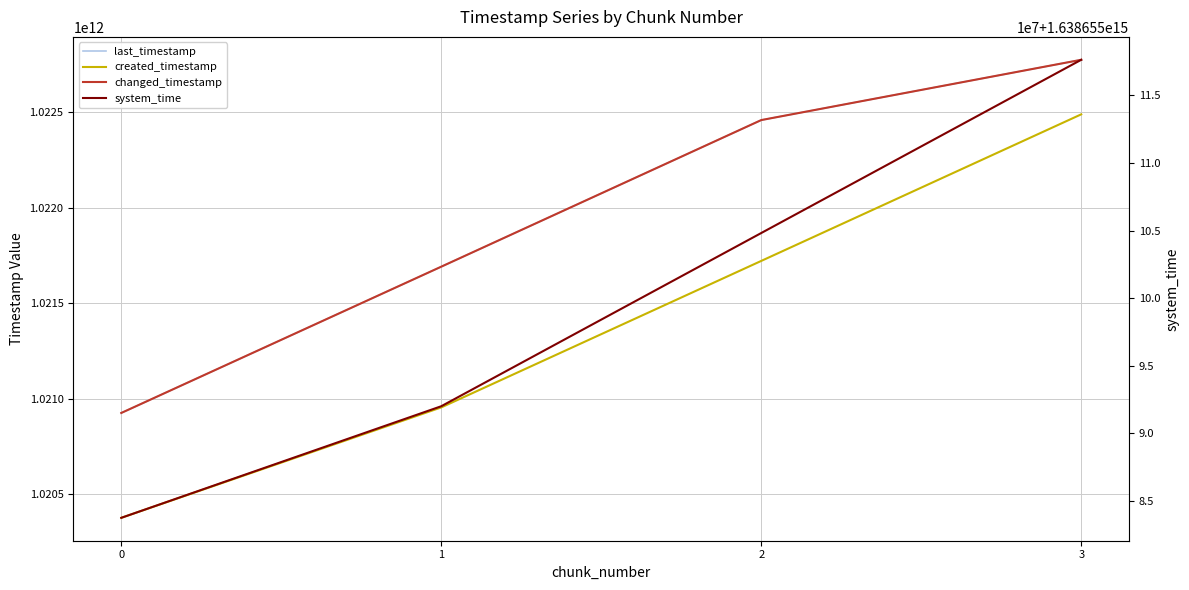

The last_timestamp series shows 1524899526327 at 1. True or false?

False